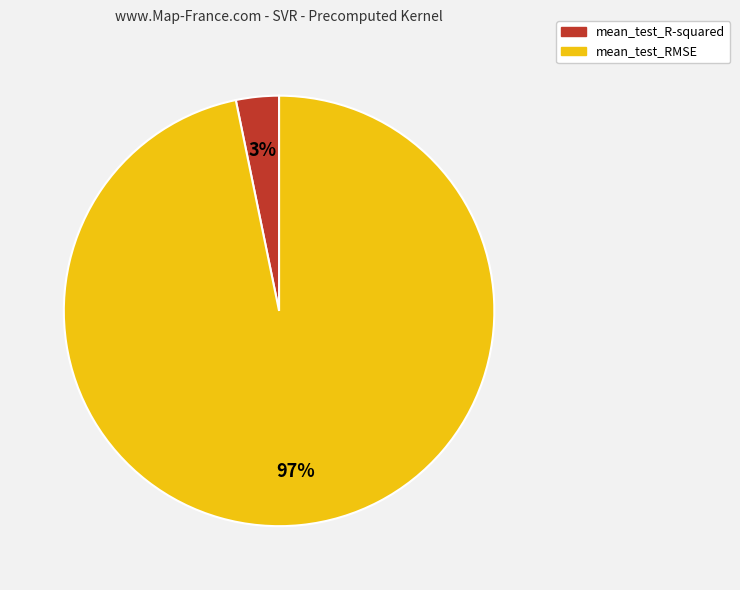

Which slice is the smallest?

mean_test_R-squared